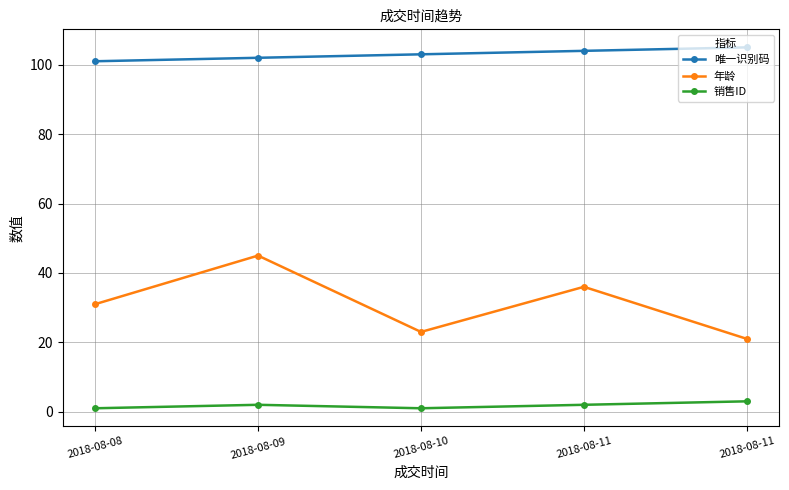

Does the chart display data point markers on the line(s)?

Yes